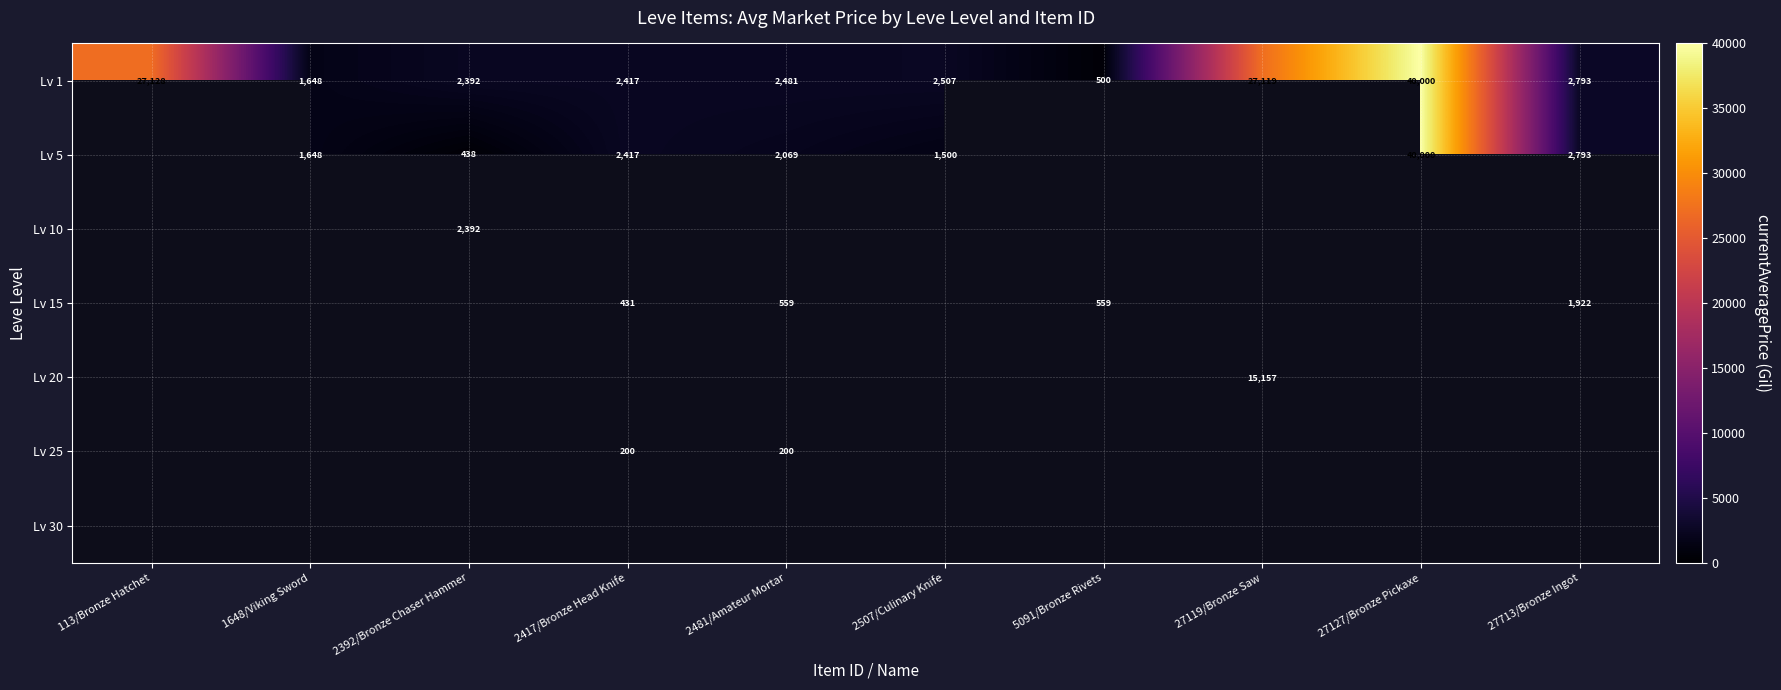

The value of Lv 10 at 2392/Bronze Chaser Hammer is 2392. True or false?

True